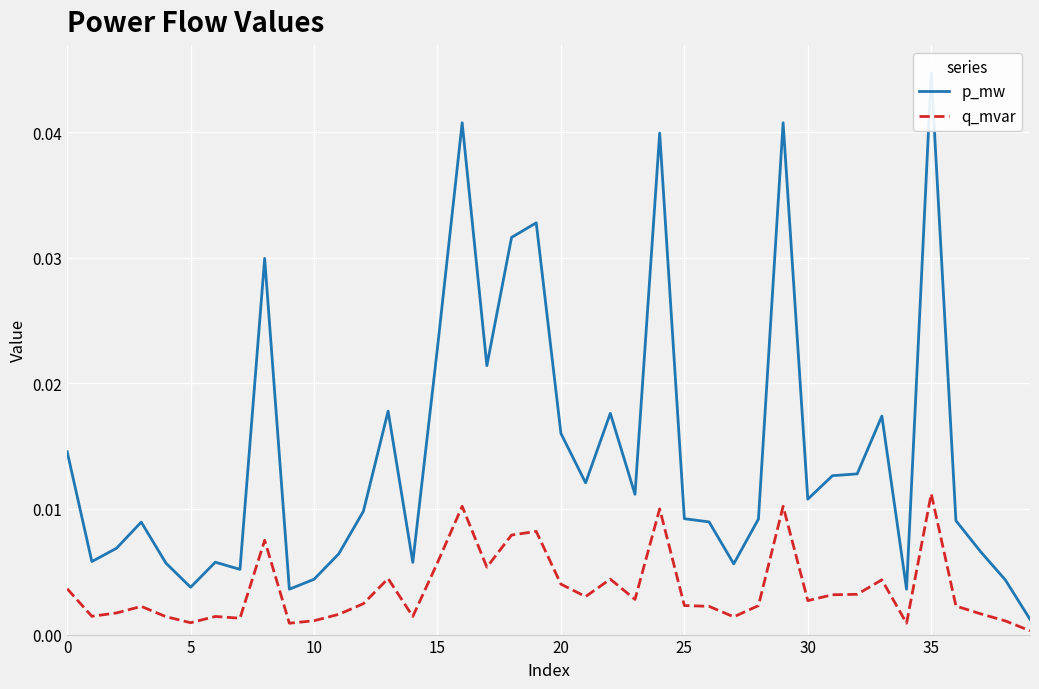

Which category has the highest value in the q_mvar series?

35